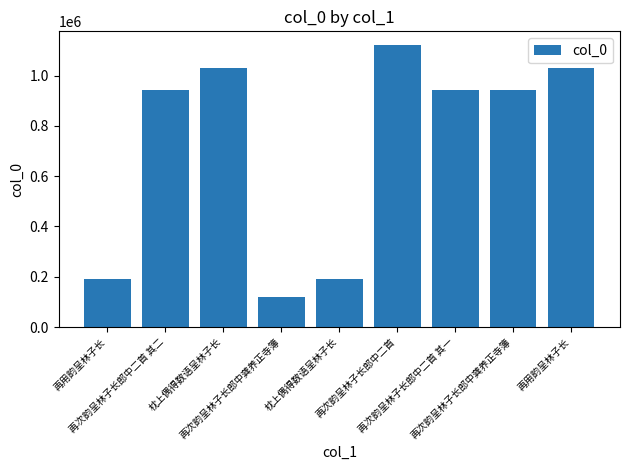

Is it true that the value at 再次韵呈林子长郎中龚养正寺簿 is 120754?

True